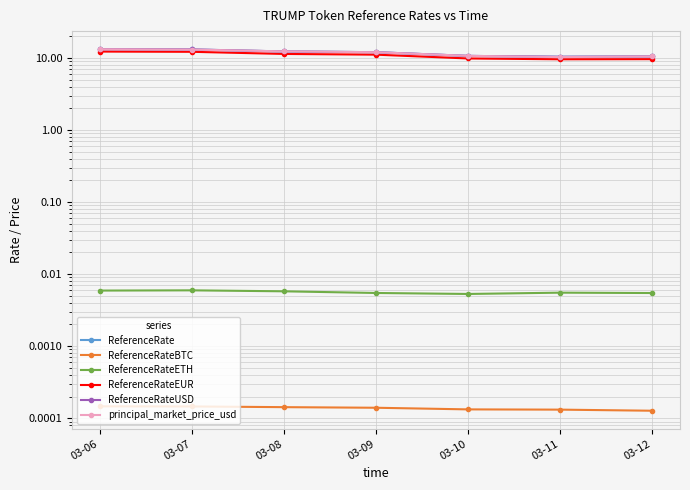

True or false: ReferenceRateUSD and ReferenceRateEUR intersect in this chart.

False